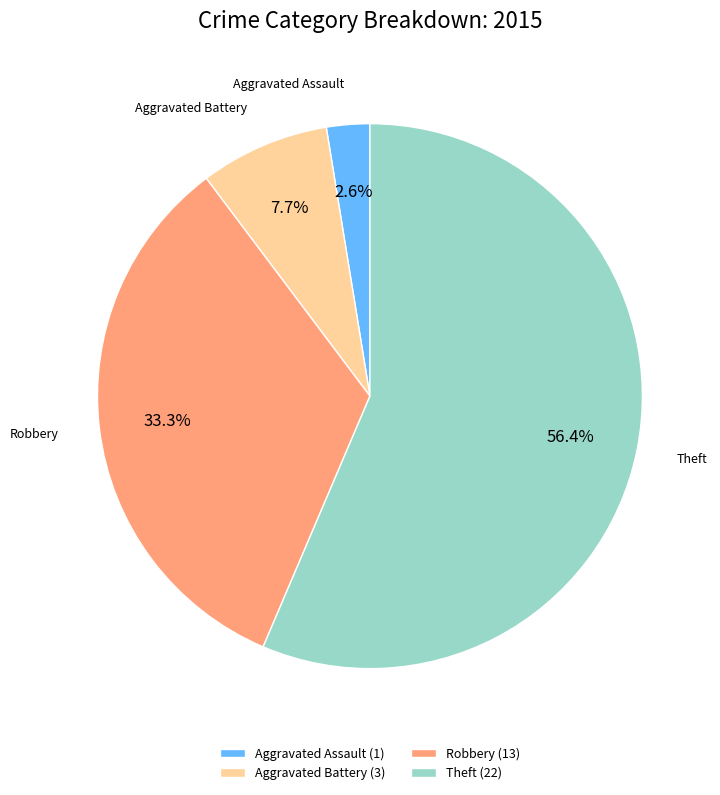

What is the ratio of the value at Theft (22) to the value at Robbery (13)?

1.7